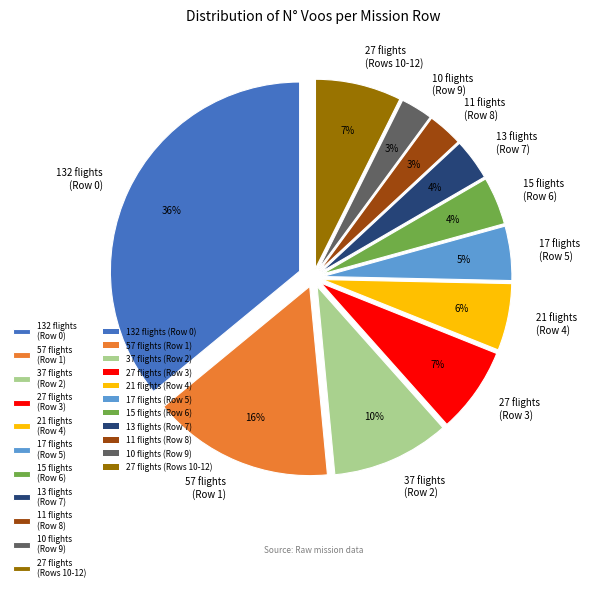

True or false: 27 flights (Rows 10-12) accounts for 7% of the total.

True